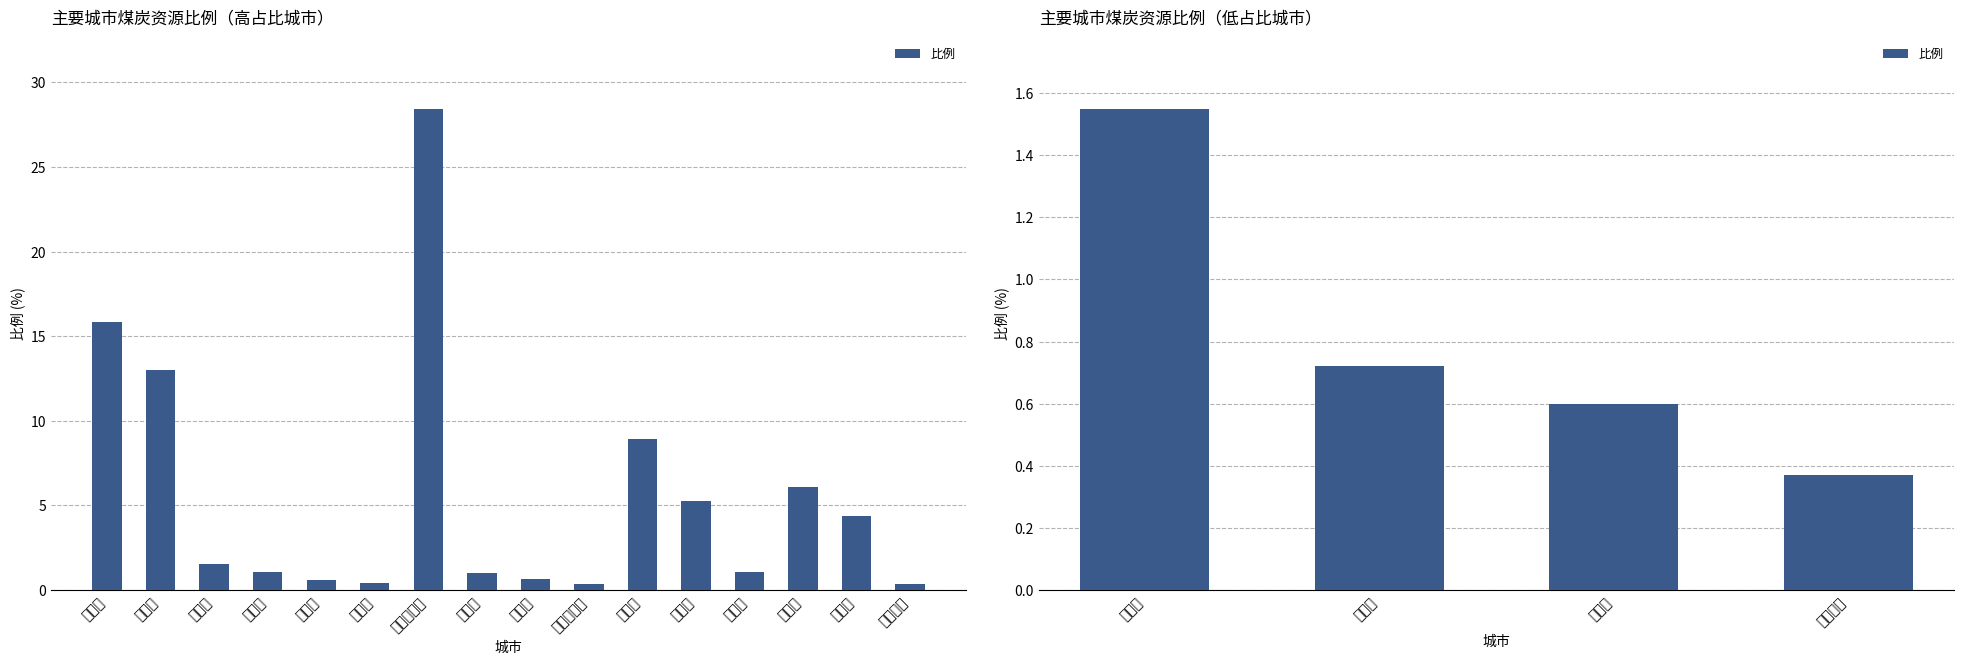

Where is the data nearest to the value 0?

石家庄市